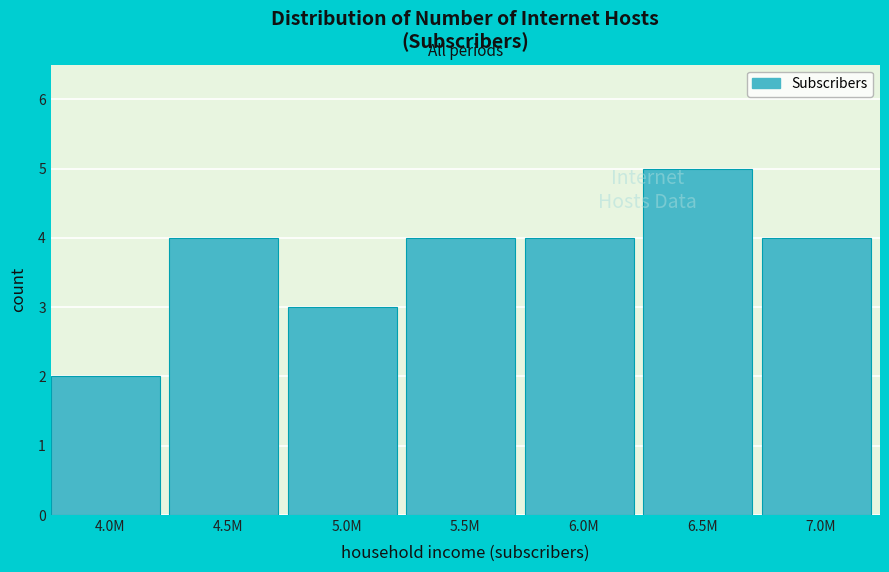

Reading left to right, list all the values displayed in this chart.

2	4	3	4	4	5	4